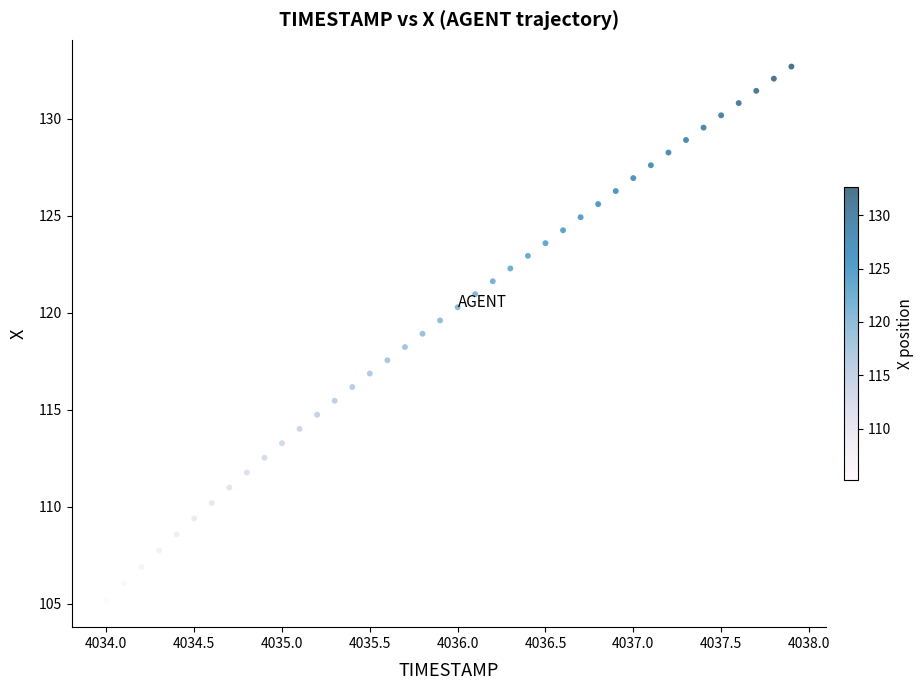

What is the range of Y values (max minus min)?

27.5